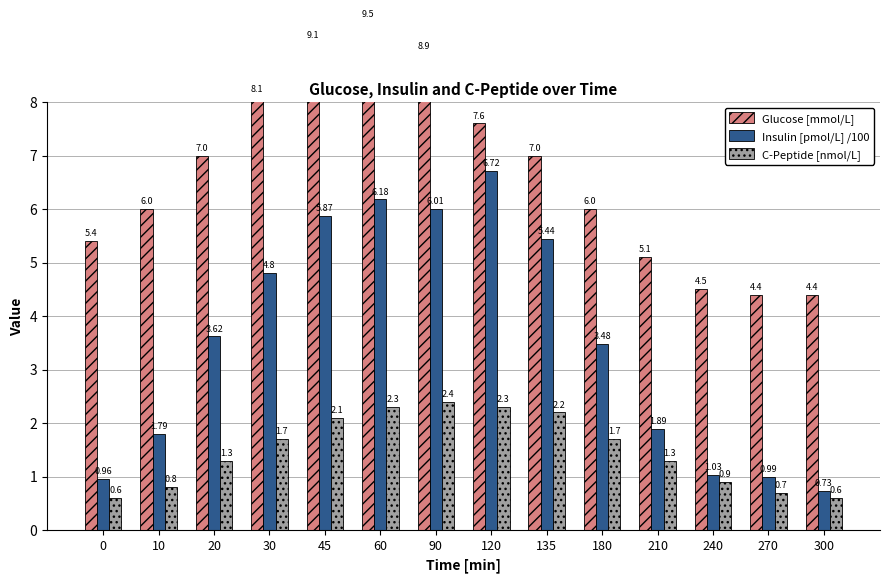

Reading left to right, list all the values displayed in this chart.

Glucose [mmol/L]: 5.4	6.0	7.0	8.1	9.1	9.5	8.9	7.6	7.0	6.0	5.1	4.5	4.4	4.4
Insulin [pmol/L] /100: 1.0	1.8	3.6	4.8	5.9	6.2	6.0	6.7	5.4	3.5	1.9	1.0	1.0	0.7
C-Peptide [nmol/L]: 0.6	0.8	1.3	1.7	2.1	2.3	2.4	2.3	2.2	1.7	1.3	0.9	0.7	0.6